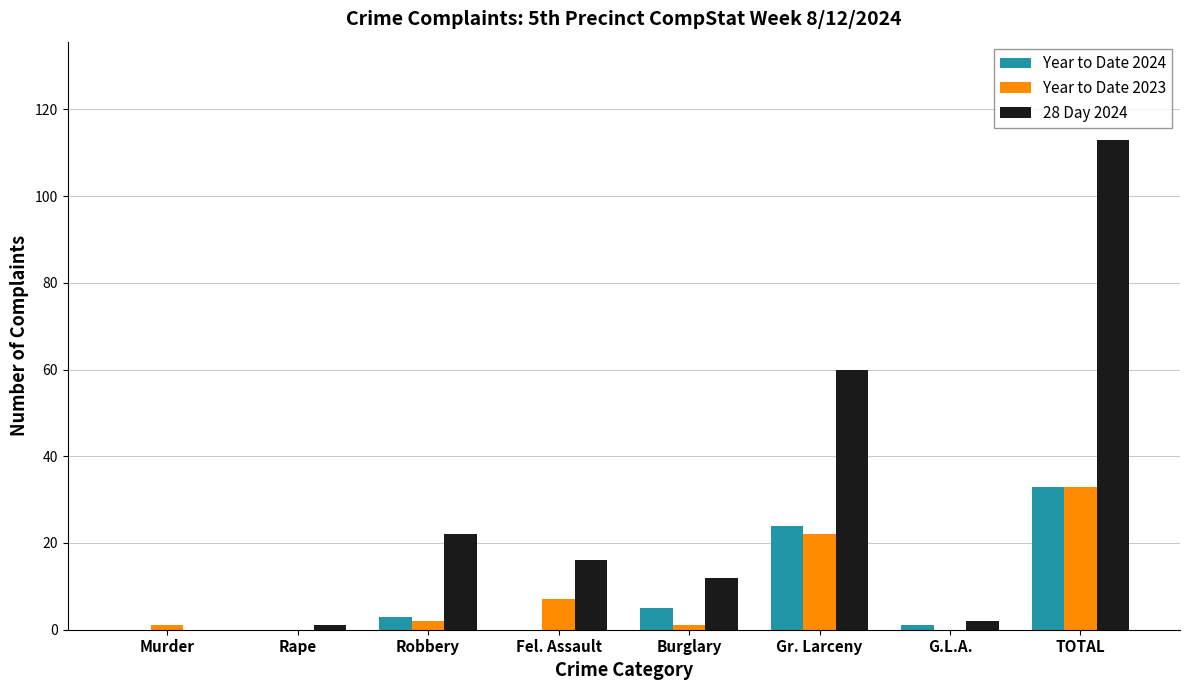

The value of Year to Date 2024 at Gr. Larceny is 32. True or false?

False